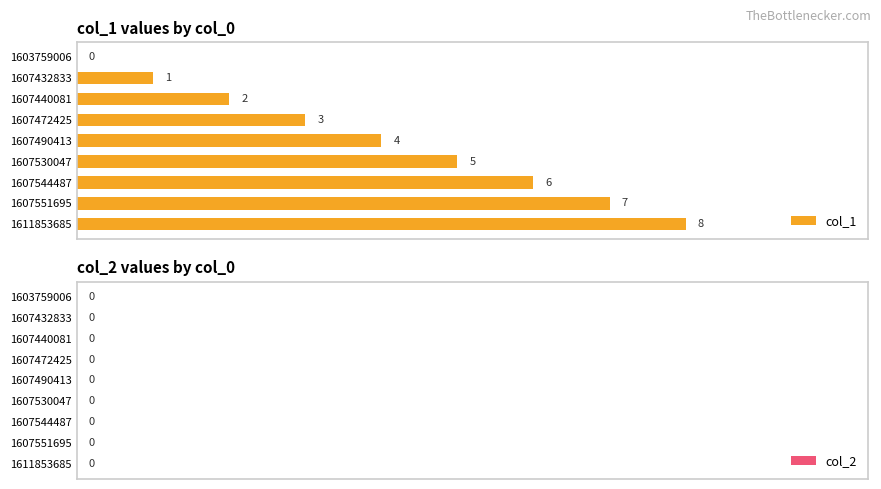

Are the bars horizontal?

Yes